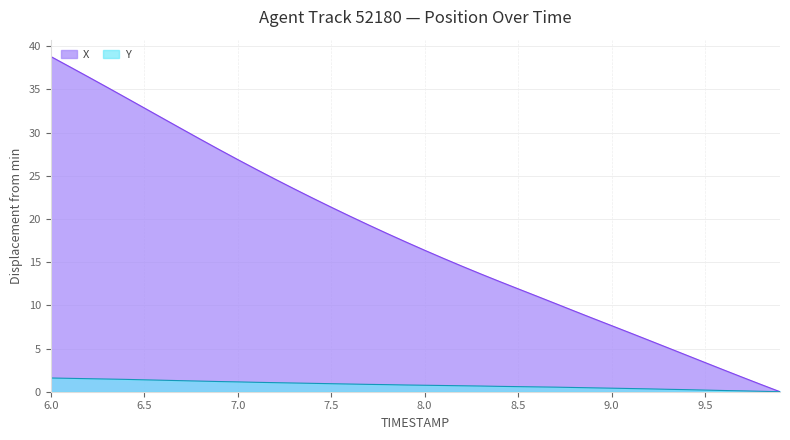

How many data points does each series have?

40